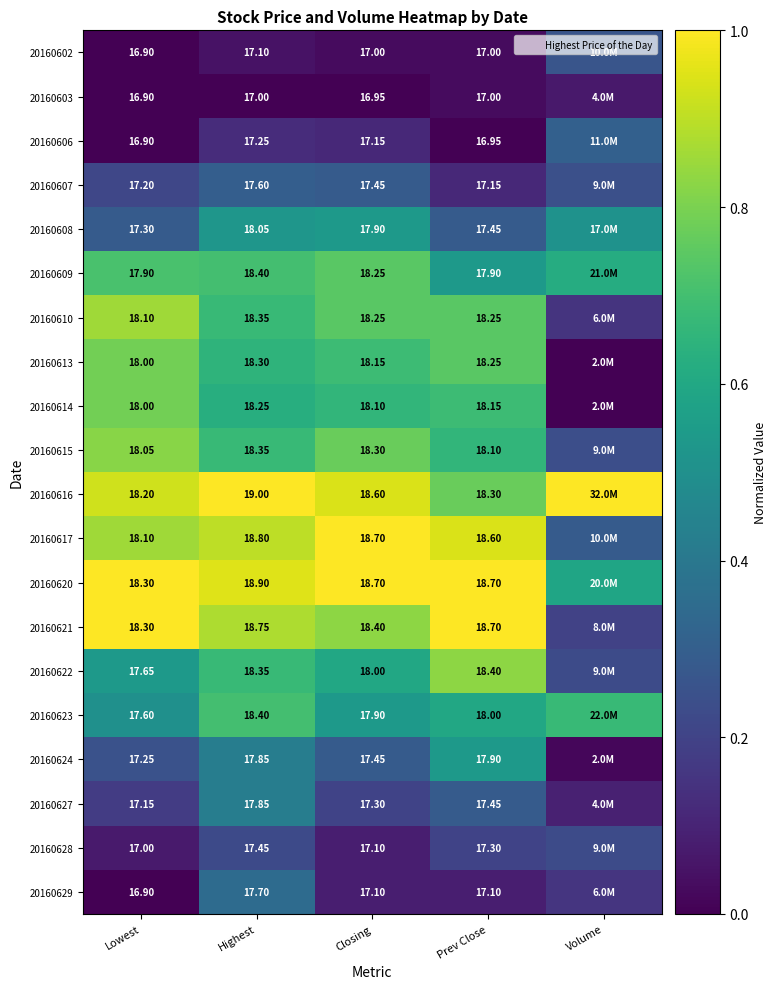

Between Volume and Highest, which is larger?

Volume